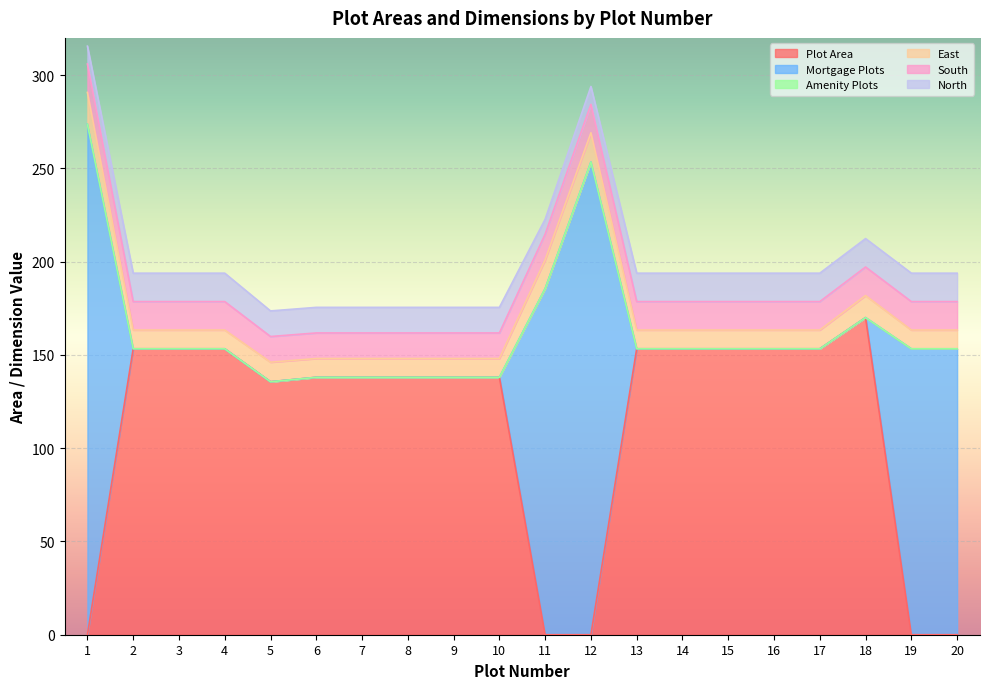

What are all the series names shown in the legend?

Plot Area, Mortgage Plots, Amenity Plots, East, South, North